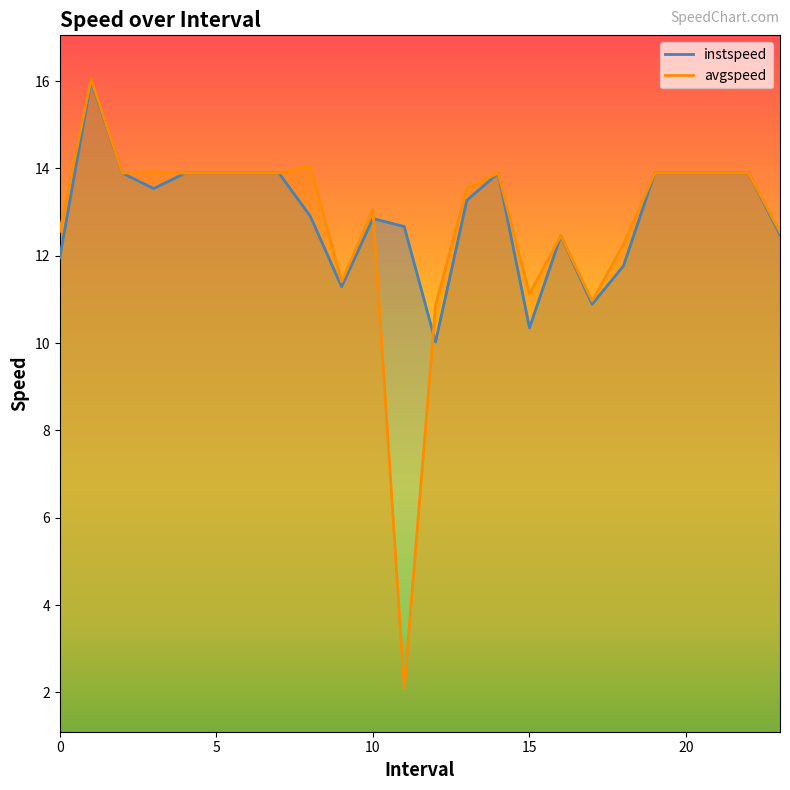

Which series changed the most between 4.0 and 20.0?

instspeed